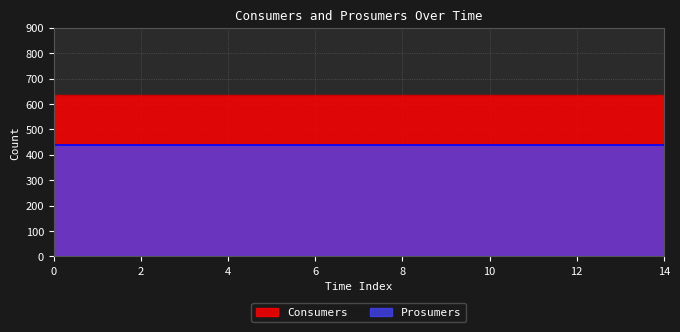

What are all the series names shown in the legend?

Consumers, Prosumers